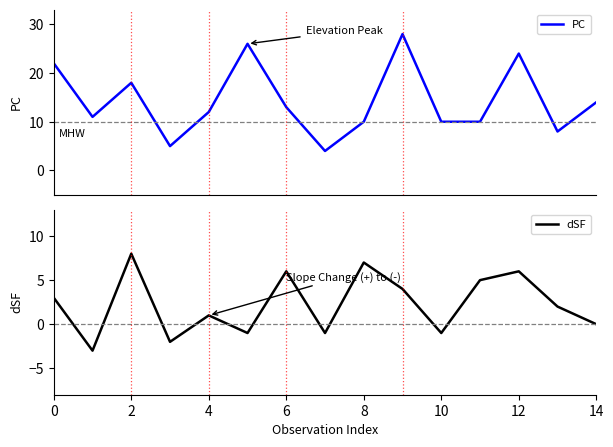

What are all the series names shown in the legend?

PC, dSF